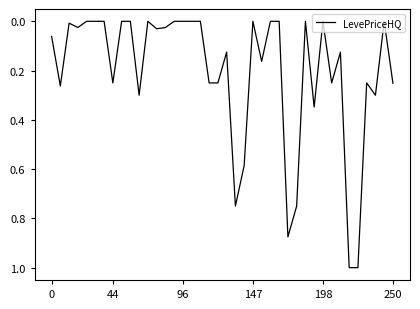

What is the greatest value displayed?

1.0